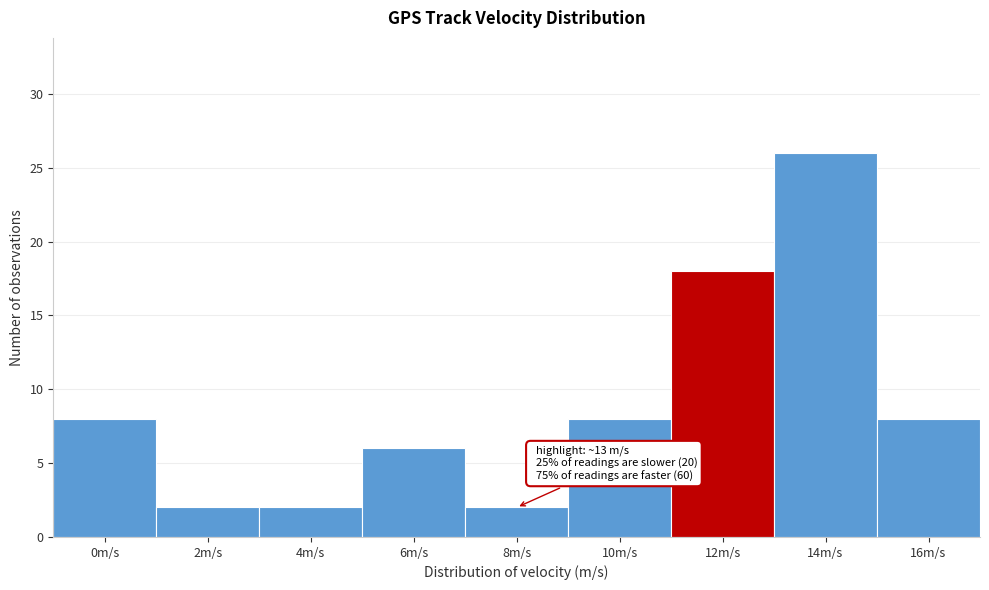

Reading left to right, what are all the values shown in this chart?

0m/s=8	2m/s=2	4m/s=2	6m/s=6	8m/s=2	10m/s=8	12m/s=18	14m/s=26	16m/s=8